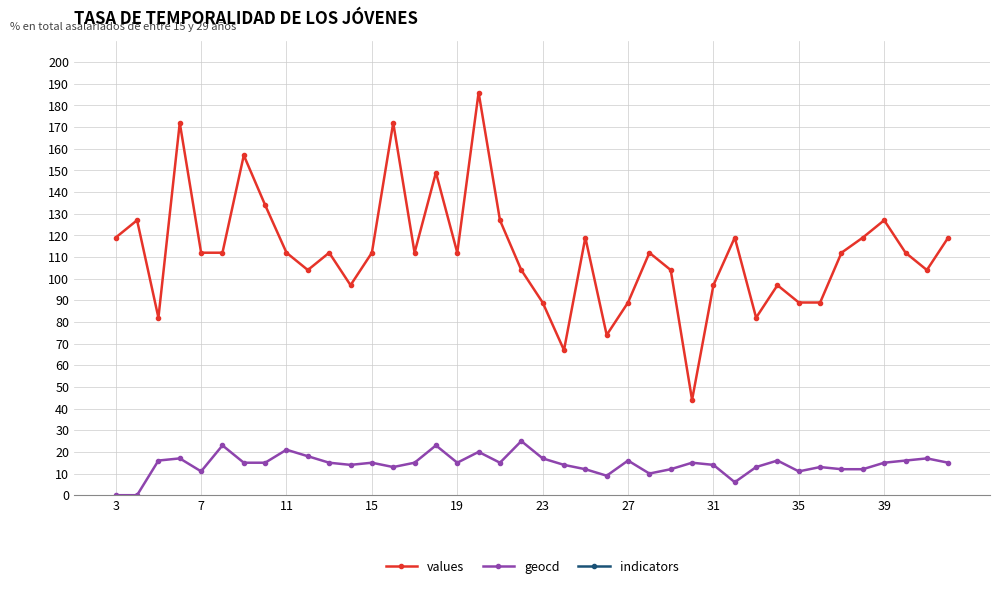

True or false: values and indicators cross at least once.

False